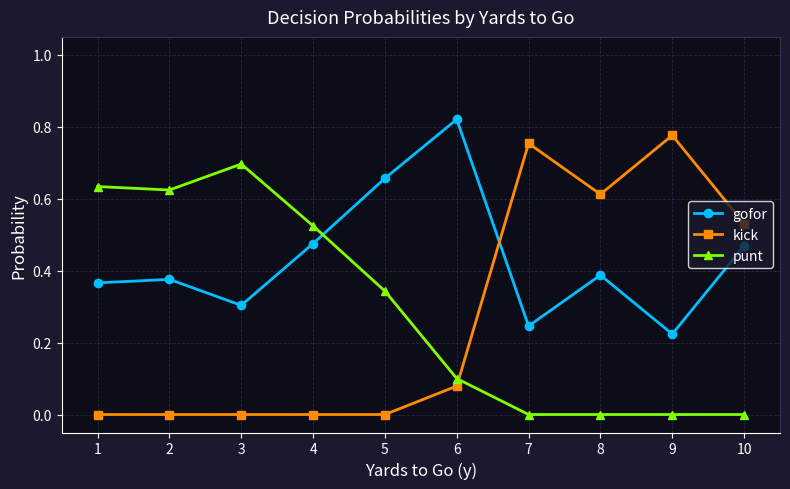

What are all the series names shown in the legend?

gofor, kick, punt